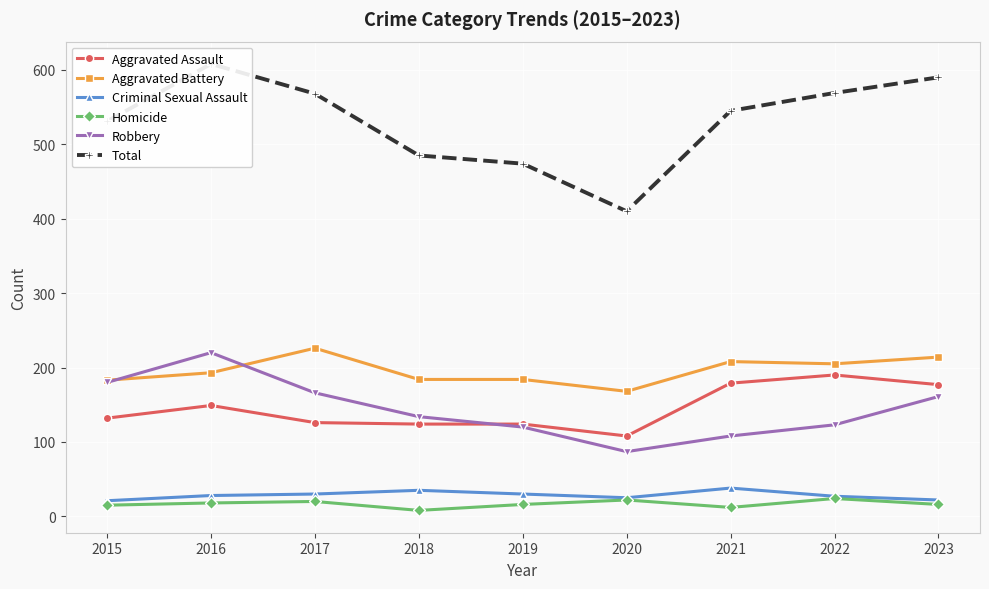

The value of Aggravated Battery at 2020 is 168. True or false?

True